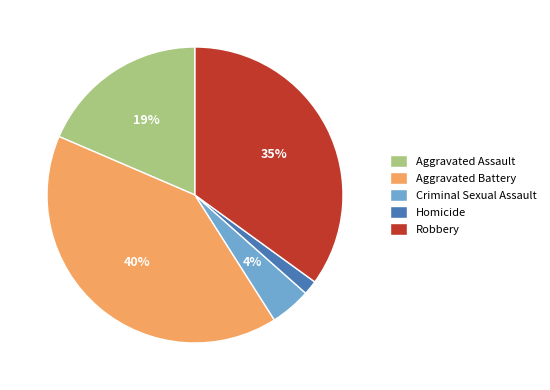

Is the sum of Criminal Sexual Assault and Robbery greater than half?

No